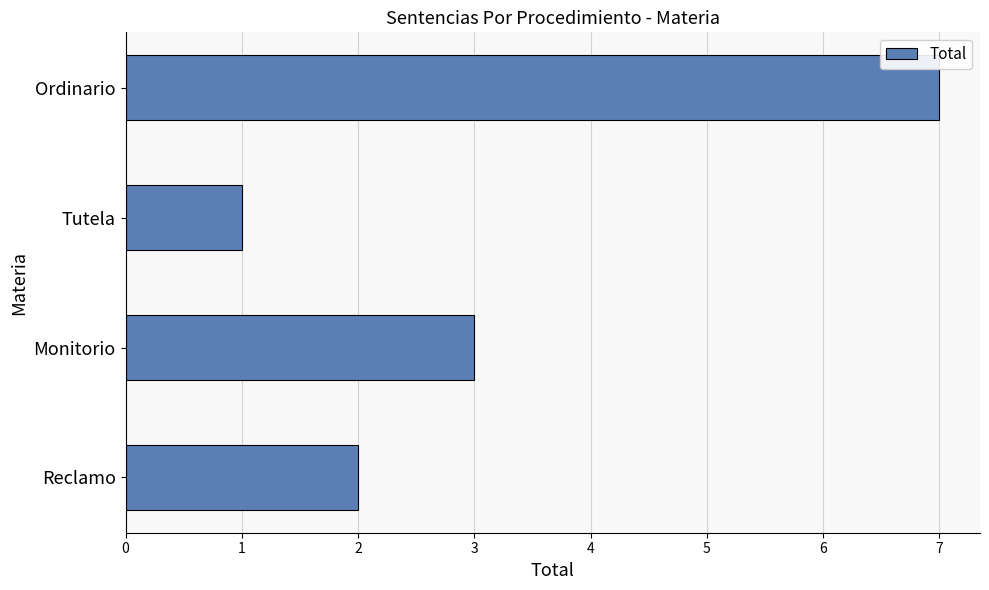

List the labels in order of value, largest first.

Ordinario, Monitorio, Reclamo, Tutela